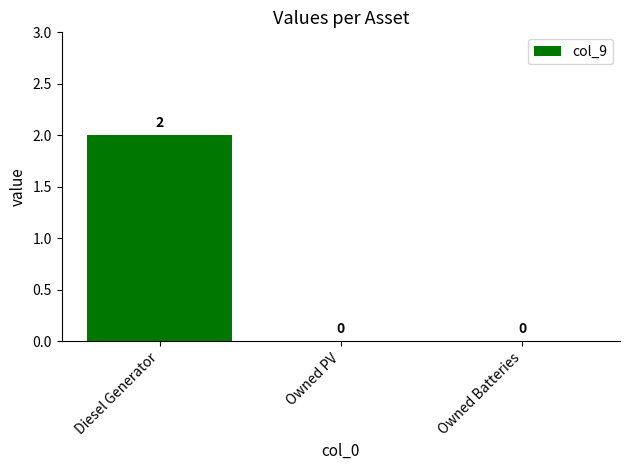

Between Owned Batteries and Diesel Generator, which is larger?

Diesel Generator